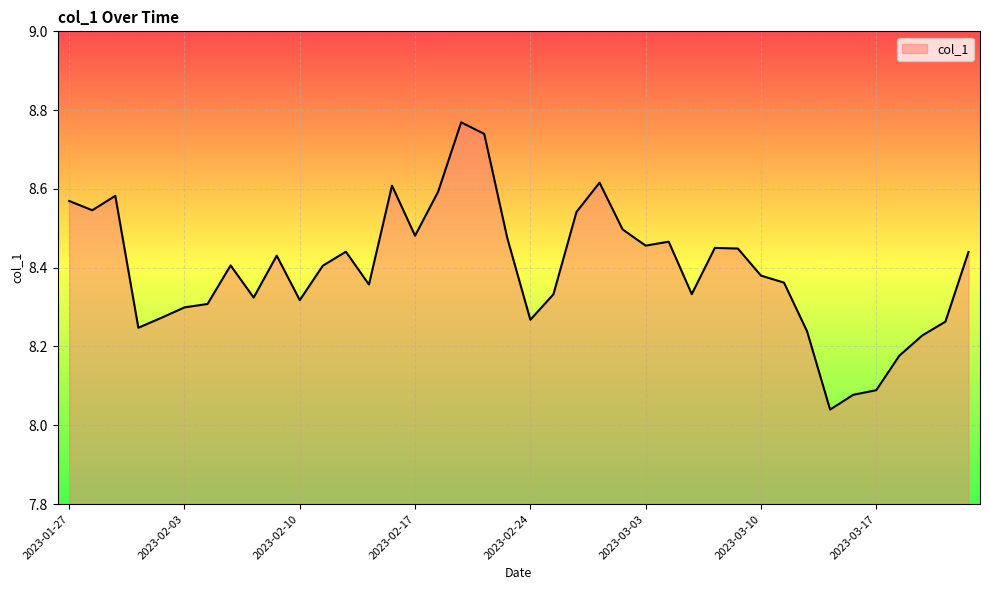

What is the difference between the maximum and minimum values?

0.7